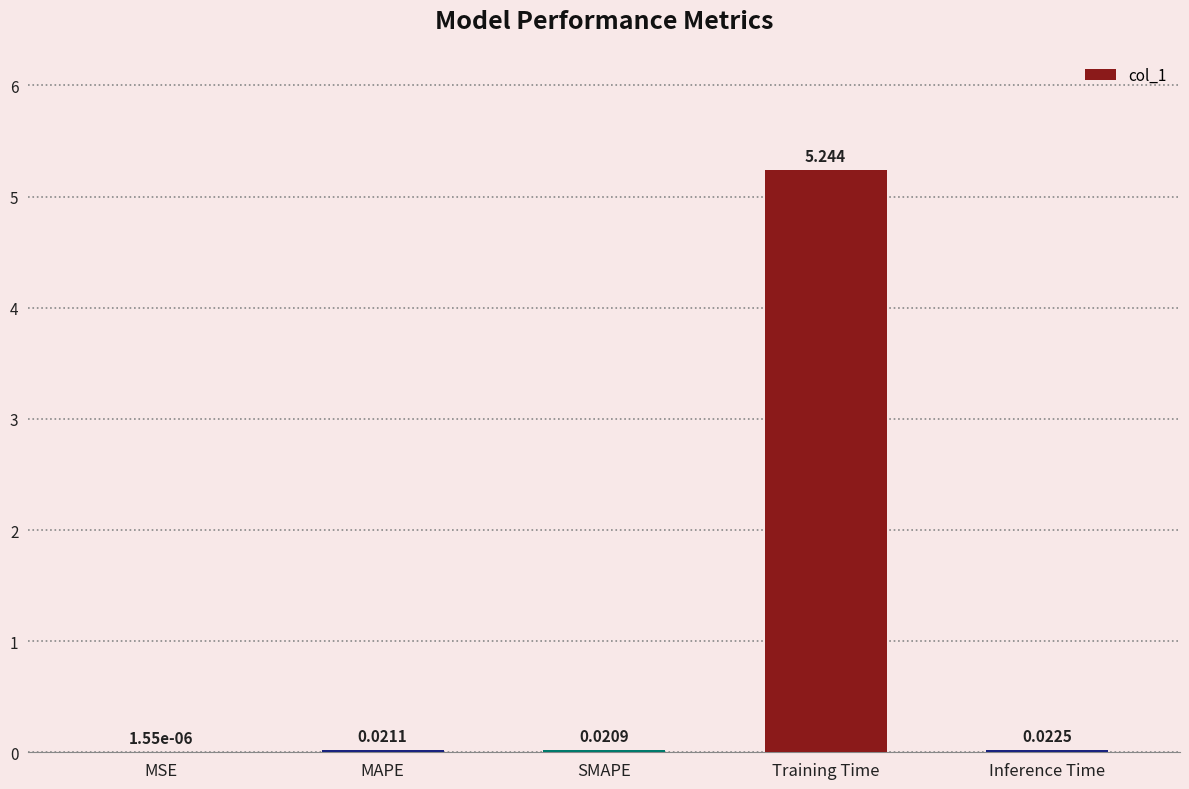

Between Training Time and Inference Time, which is larger?

Training Time